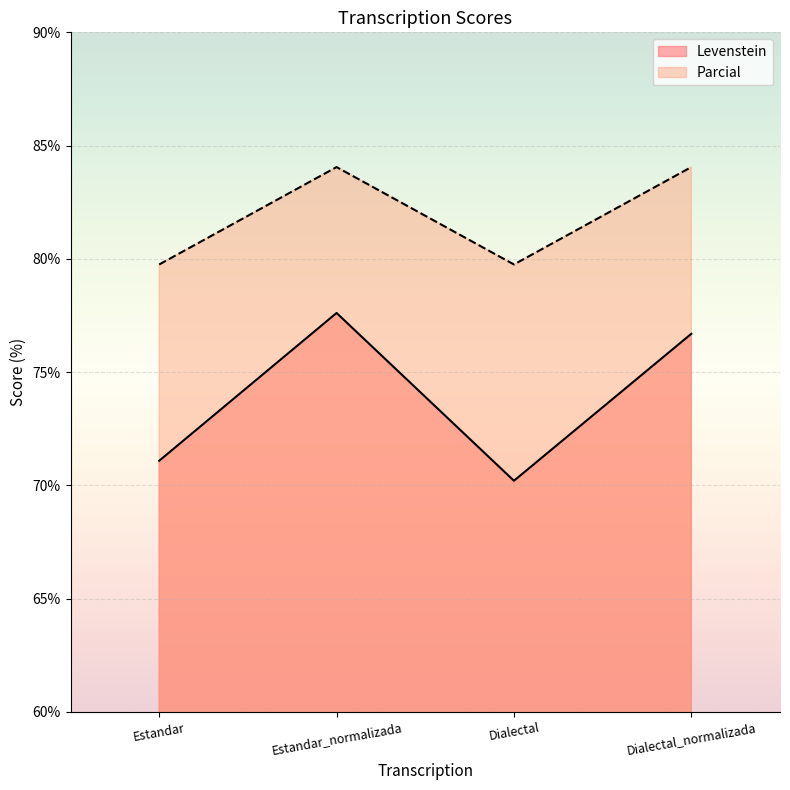

How many lines are shown in the chart?

2